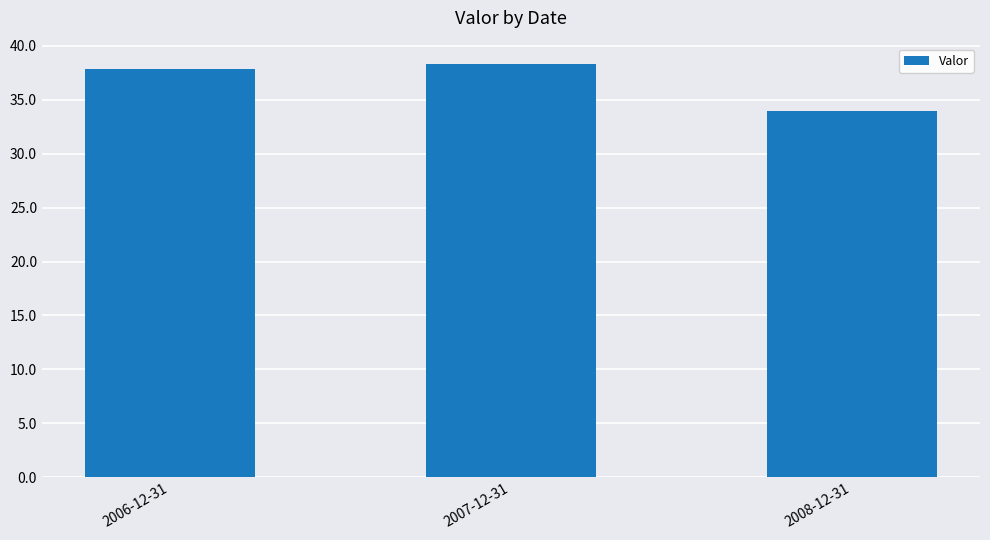

Between 2008-12-31 and 2006-12-31, which is larger?

2006-12-31